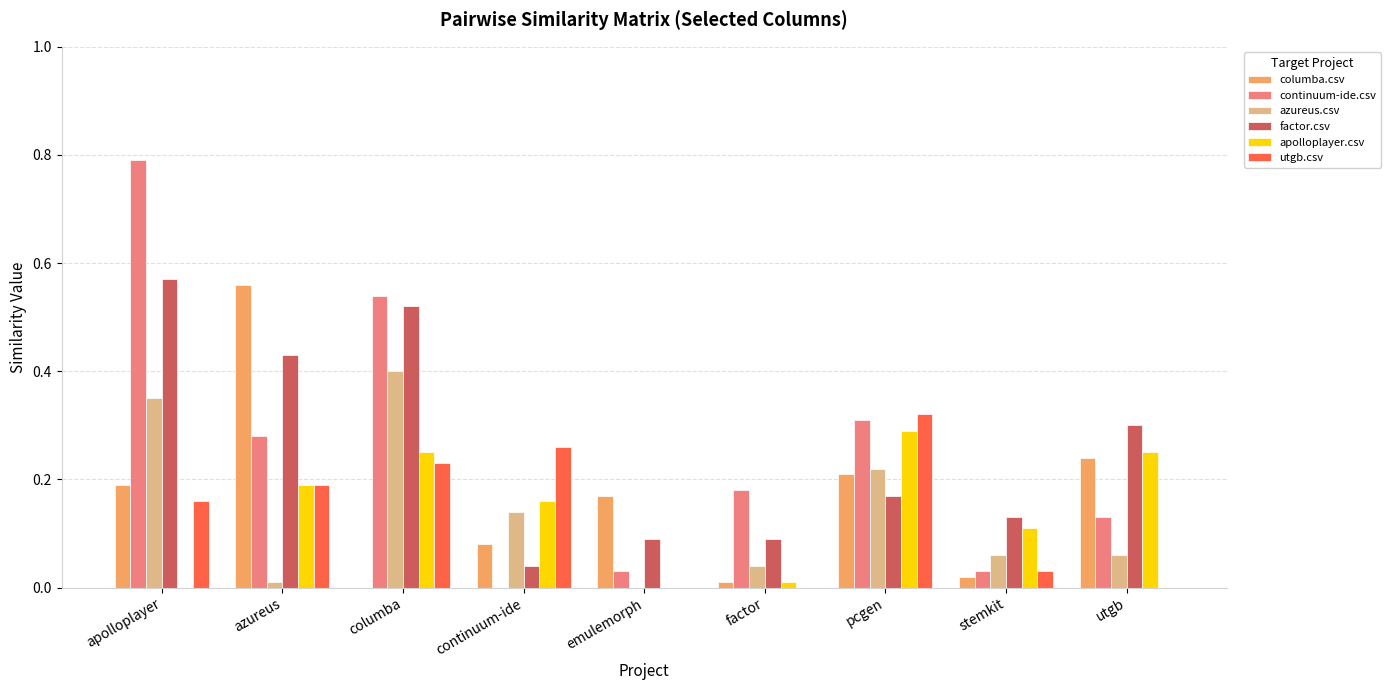

Between factor and pcgen, which series saw the biggest shift?

utgb.csv